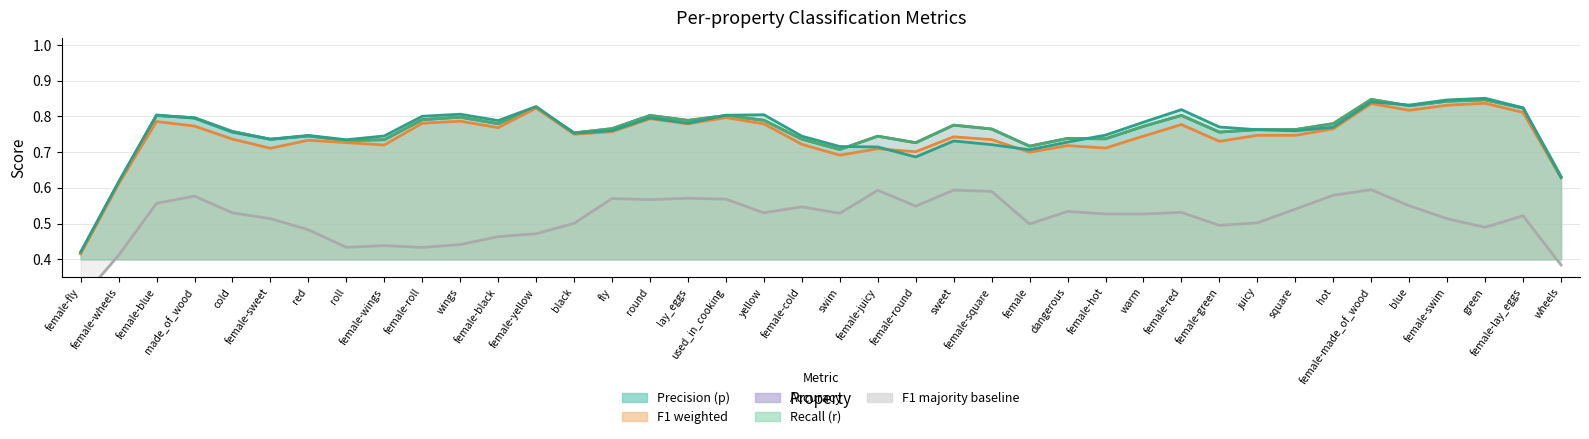

What position from the left is female-black?

12